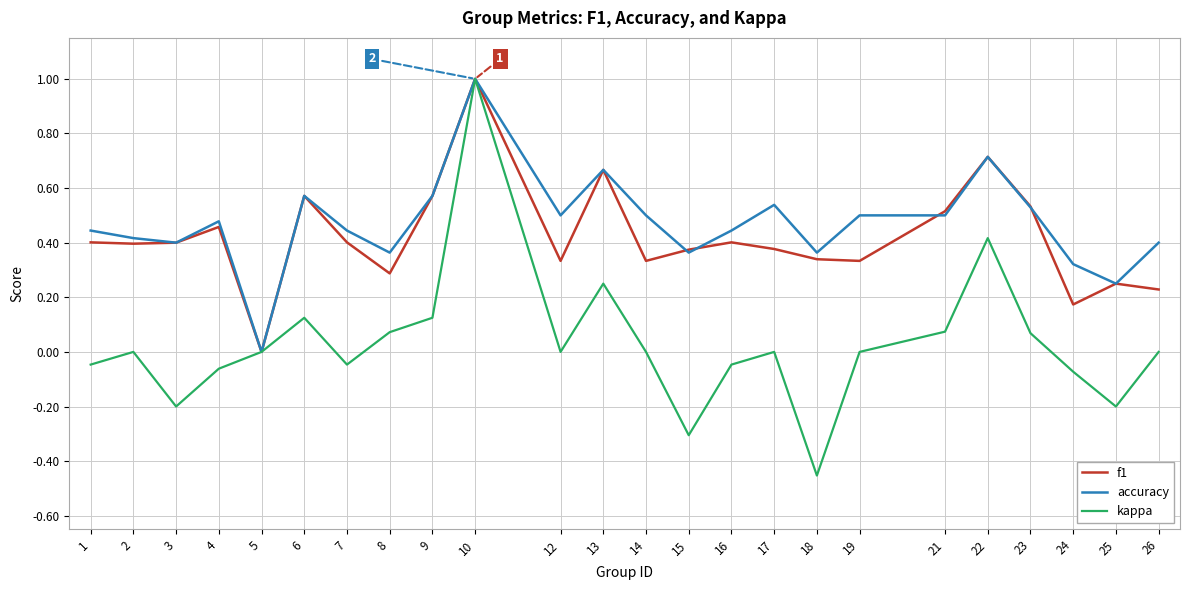

True or false: accuracy has a value of 0.5 at 18.

False